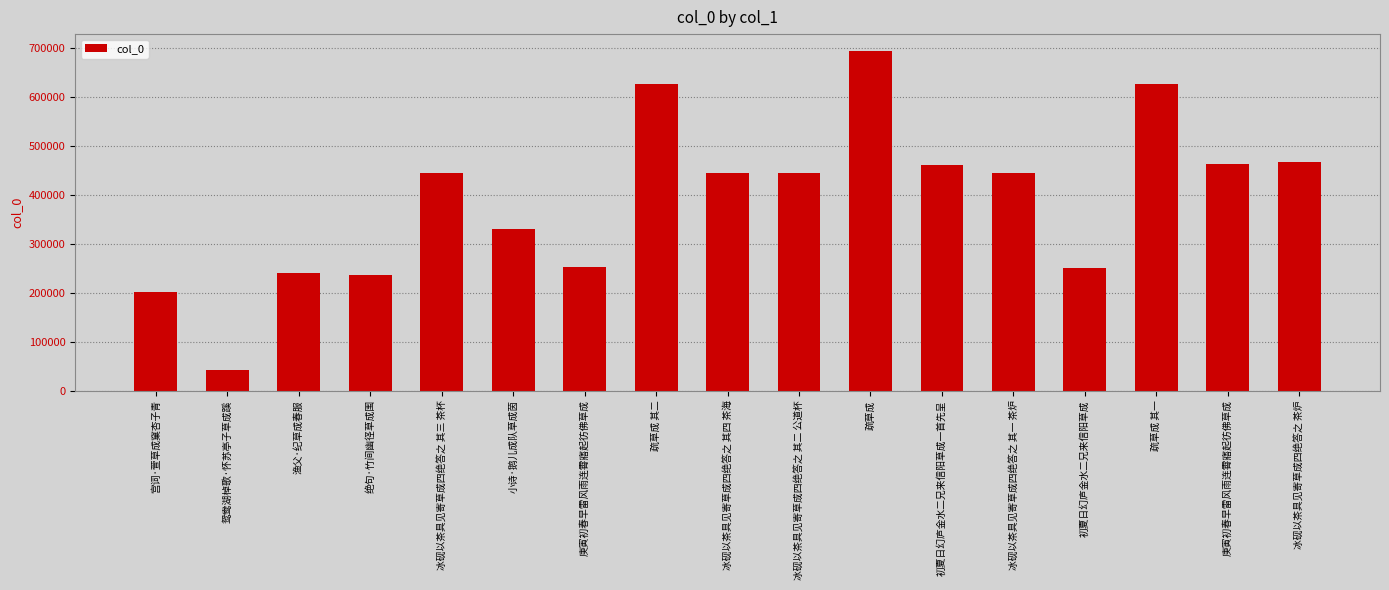

List the labels in order of value, smallest first.

鸳鸯湖棹歌·怀苏亭子草成蹊, 宫词·萱草成窠杏子青, 绝句·竹间幽径草成围, 渔父·纪草成春服, 初夏日幻庐金水二兄来信阳草成, 庚寅初春早雷风雨连霄寤起彷佛草成, 小诗·鹅儿成队草成茵, 冰砚以茶具见寄草成四绝答之 其一 茶炉, 冰砚以茶具见寄草成四绝答之 其二 公道杯, 冰砚以茶具见寄草成四绝答之 其三 茶杯, 冰砚以茶具见寄草成四绝答之 其四 茶海, 初夏日幻庐金水二兄来信阳草成一首先呈, 庚寅初春早雷风雨连霄寤起彷佛草成, 冰砚以茶具见寄草成四绝答之 茶炉, 疏草成 其一, 疏草成 其二, 疏草成